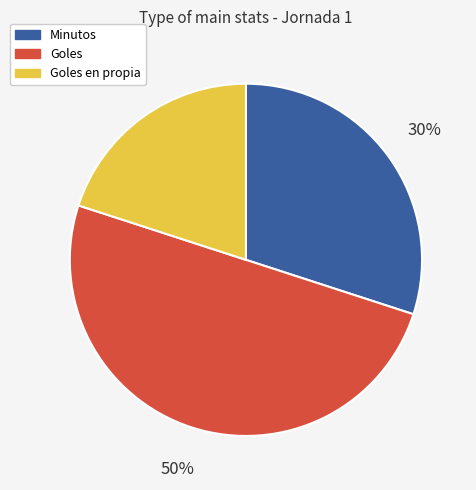

The Goles en propia slice represents 9% of the pie. True or false?

False